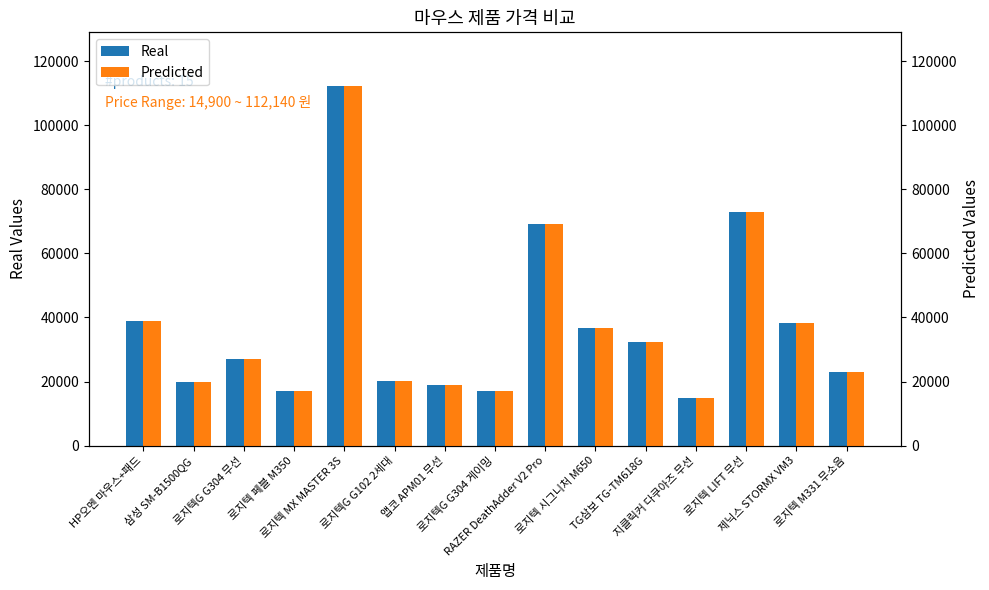

List the labels in order of Real value, largest first.

로지텍 MX MASTER 3S, 로지텍 LIFT 무선, RAZER DeathAdder V2 Pro, HP오멘 마우스+패드, 제닉스 STORMX VM3, 로지텍 시그니처 M650, TG삼보 TG-TM618G, 로지텍G G304 무선, 로지텍 M331 무소음, 로지텍G G102 2세대, 삼성 SM-B1500QG, 앱코 APM01 무선, 로지텍 페블 M350, 로지텍G G304 게이밍, 지클릭커 다쿠아즈 무선